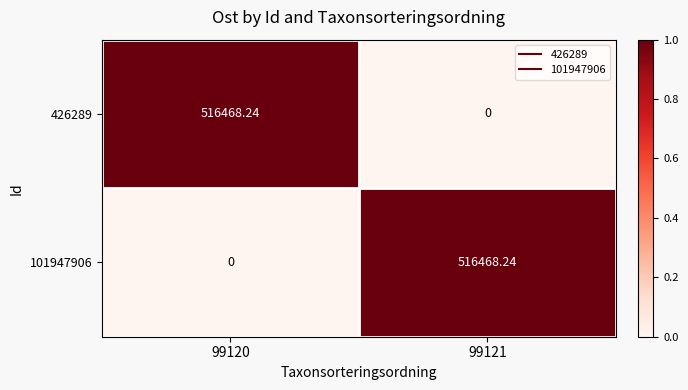

How many values in the 101947906 series exceed 516468?

1